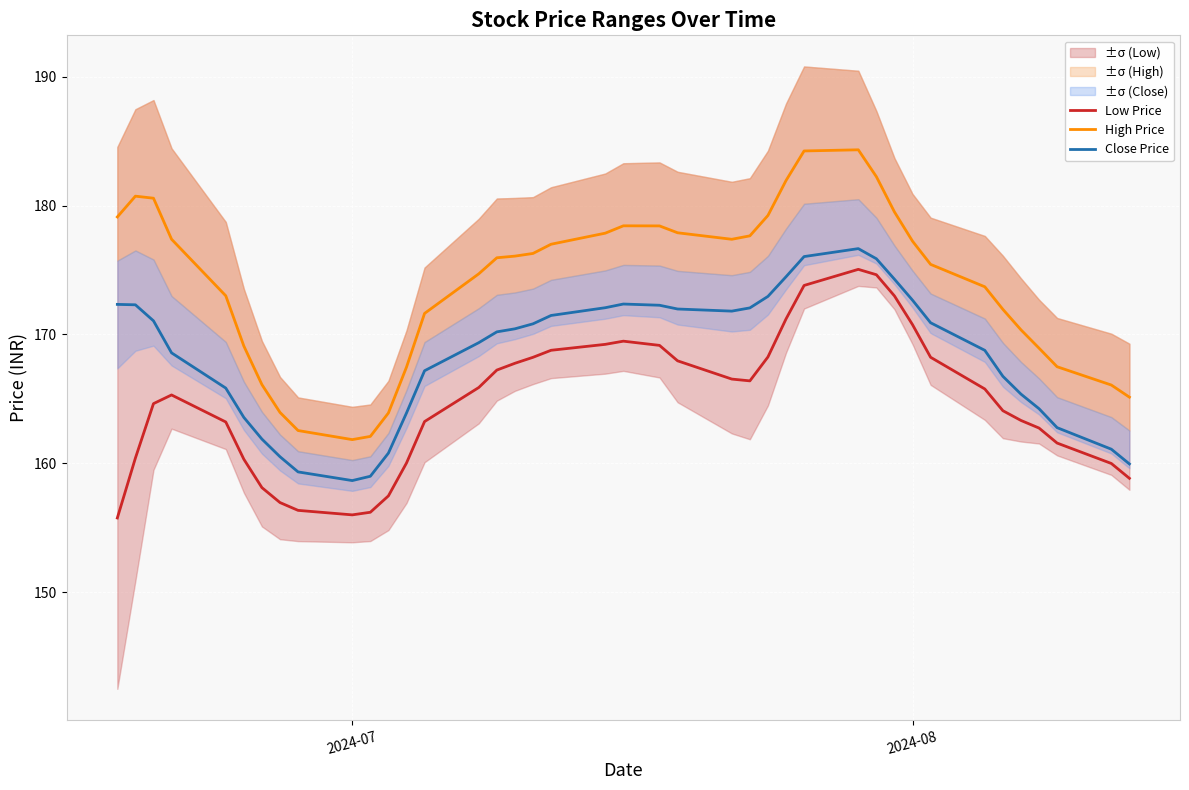

Rank the series by their average value, from highest to lowest.

High Price, Close Price, Low Price